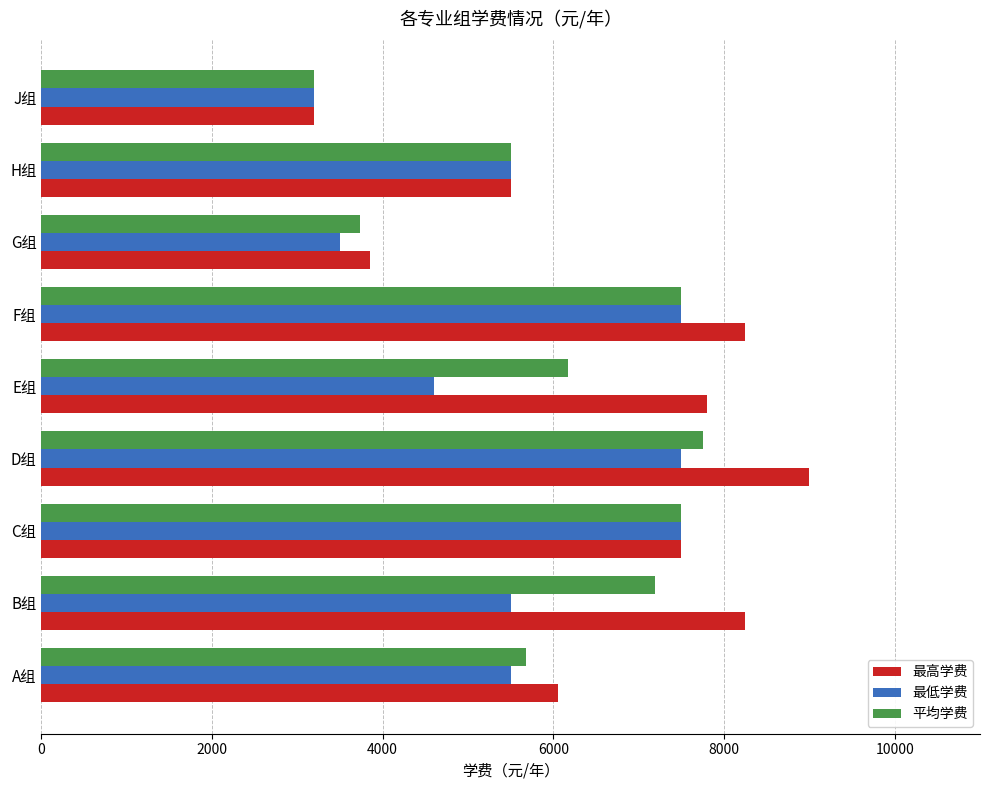

What is the sum of the 平均学费 values at J组 and G组?

6933